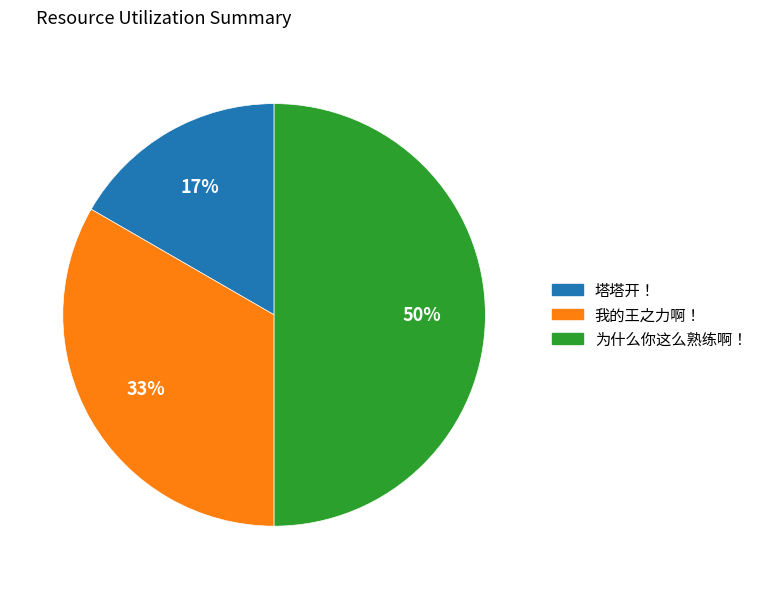

To the nearest percent, what is the difference between the 为什么你这么熟练啊！ and 塔塔开！ slice percentages?

33%